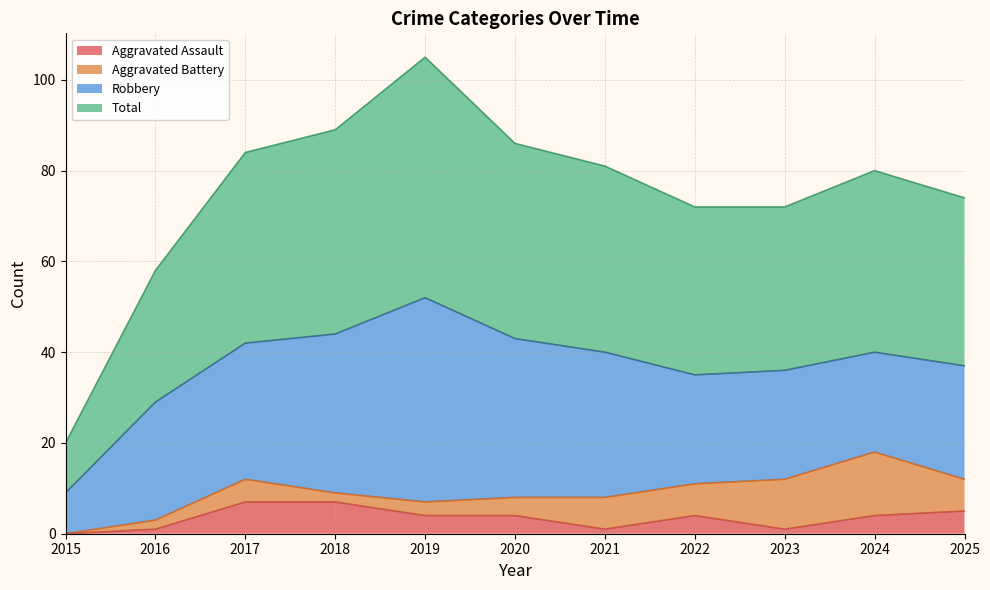

True or false: Aggravated Assault and Total intersect in this chart.

False